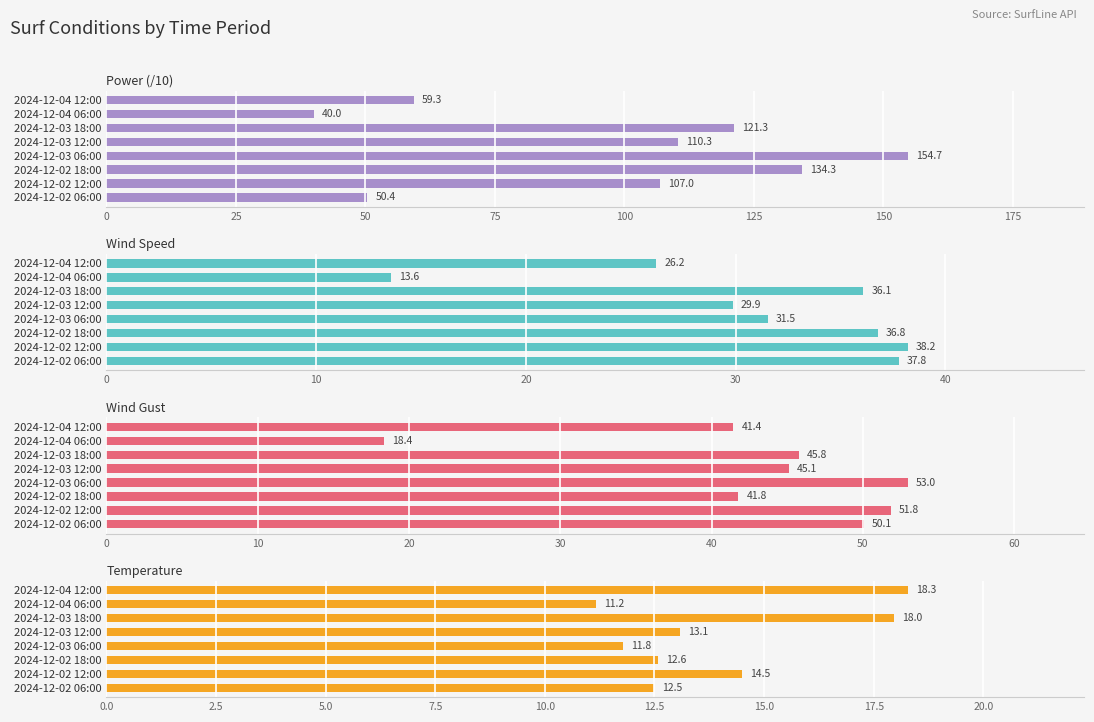

What is the total value across all series at 2024-12-02 06:00?

150.7